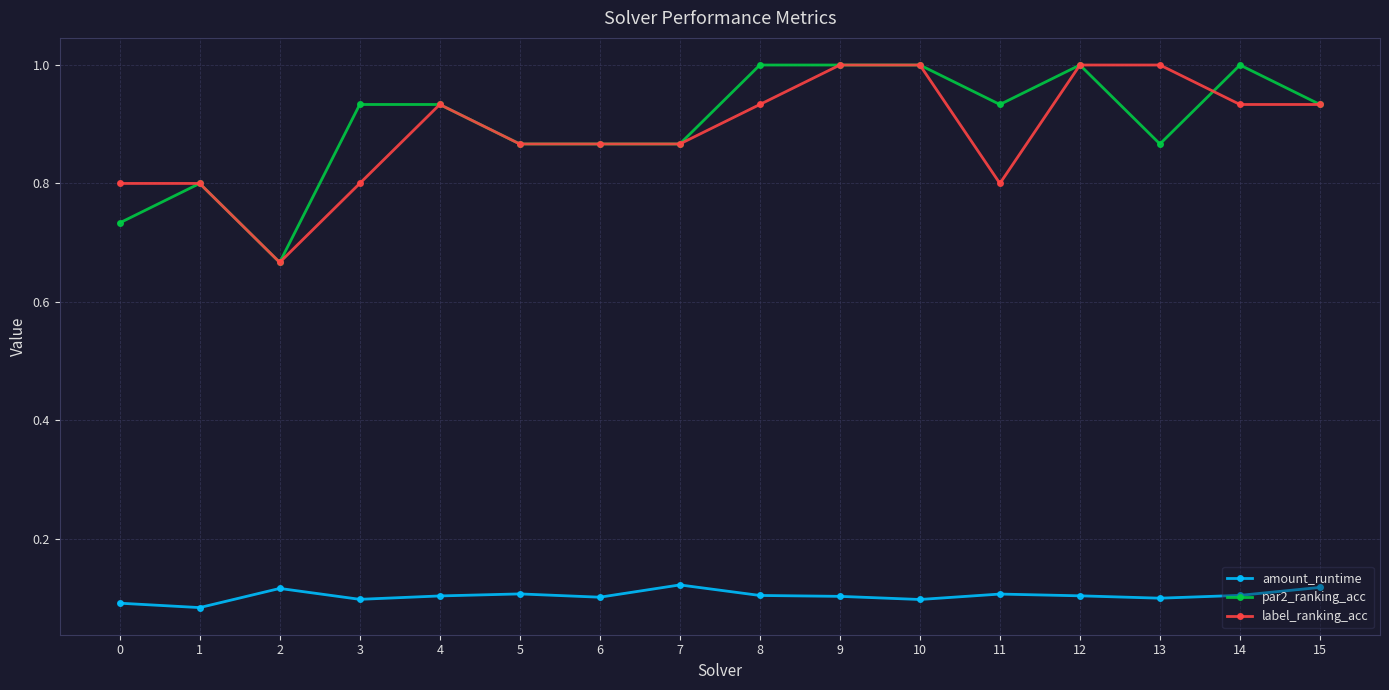

The par2_ranking_acc series shows 1.0 at 9. True or false?

True